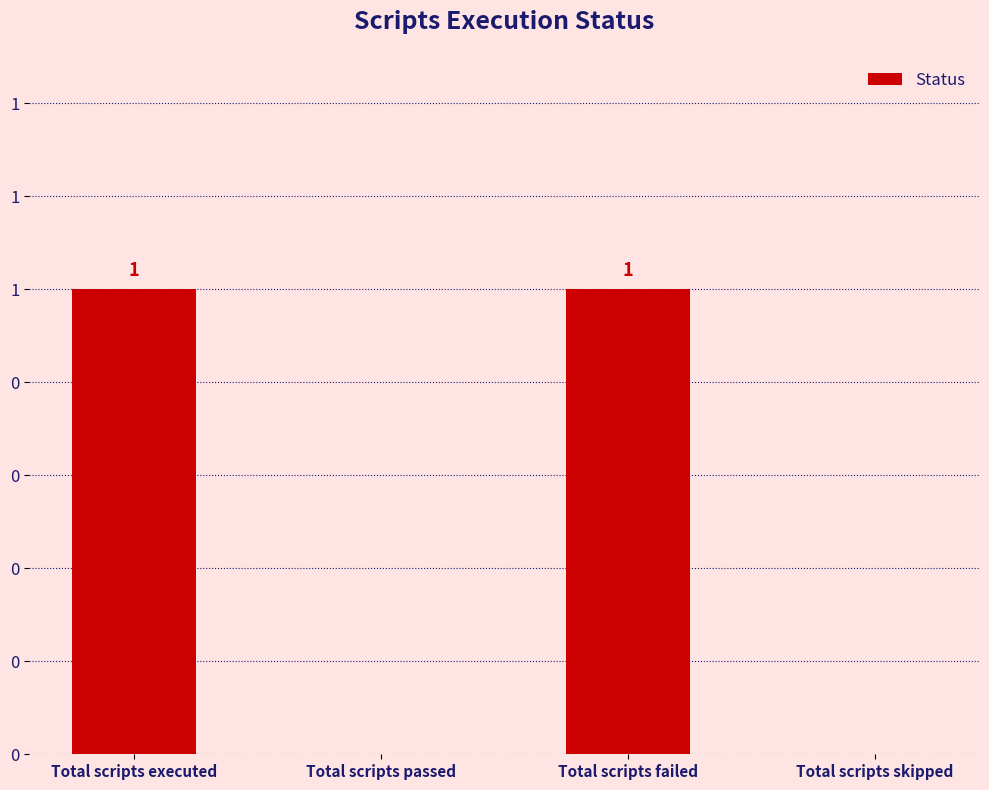

Reading left to right, transcribe all the data shown in this chart.

Total scripts executed=1	Total scripts passed=0	Total scripts failed=1	Total scripts skipped=0